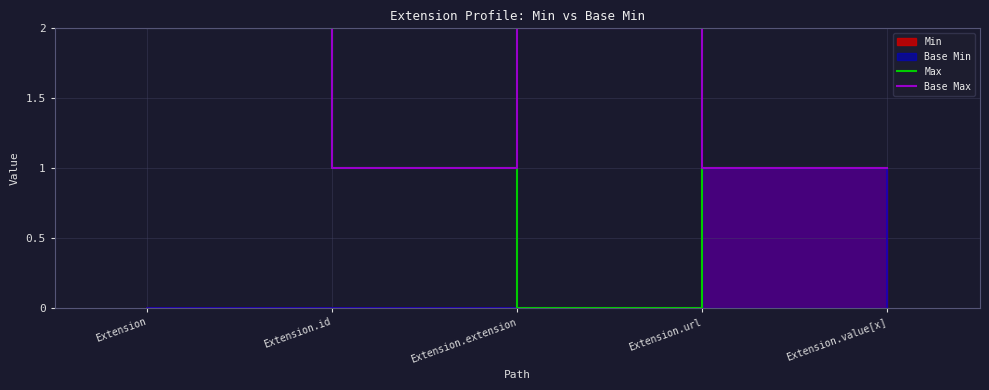

What is the sum of all Max values?

5